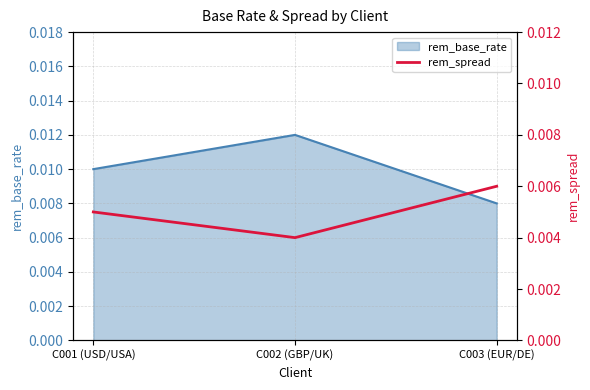

What is the label of the 3rd point from the left?

C003 (EUR/DE)